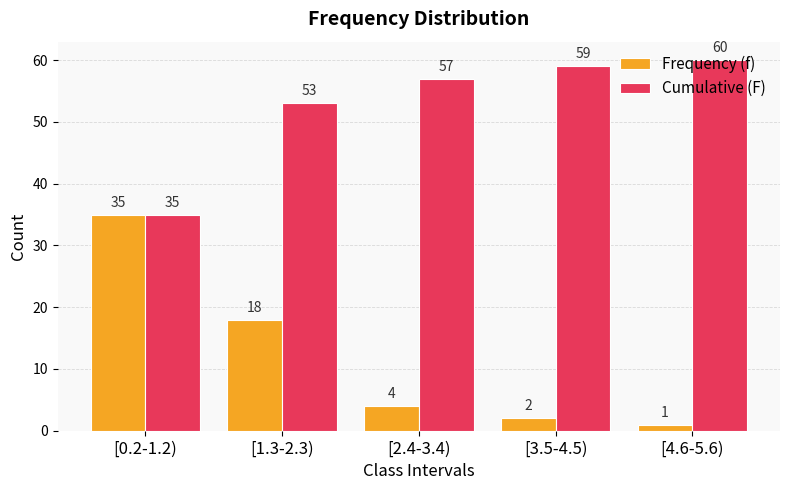

Rank the series by their maximum value, from highest to lowest.

Cumulative (F), Frequency (f)